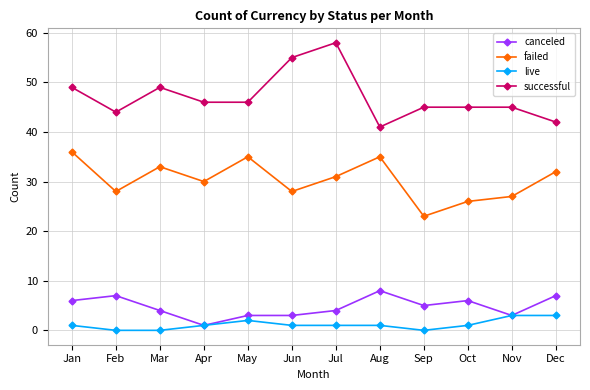

What is the greatest value displayed?

58